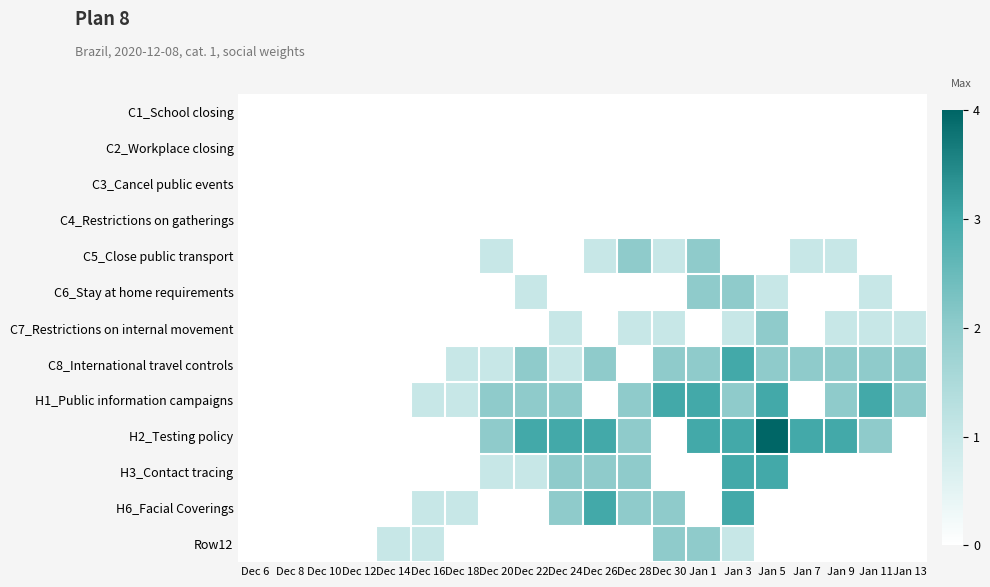

Which series has the largest total across all categories?

H2_Testing policy